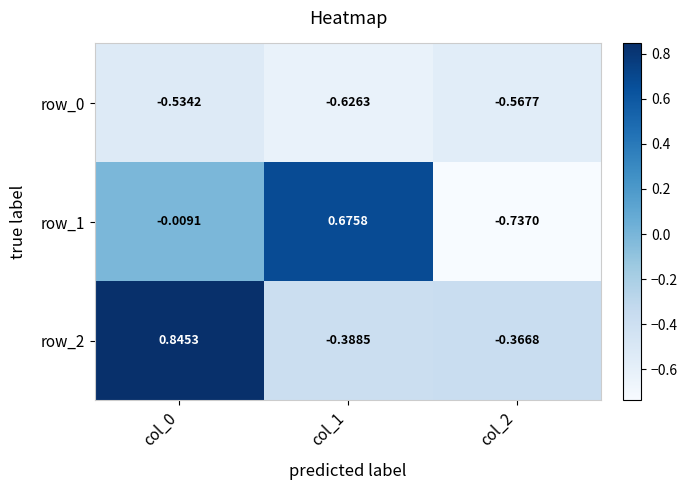

Is the value of row_1 at col_0 greater than the value of row_2 at col_1?

Yes